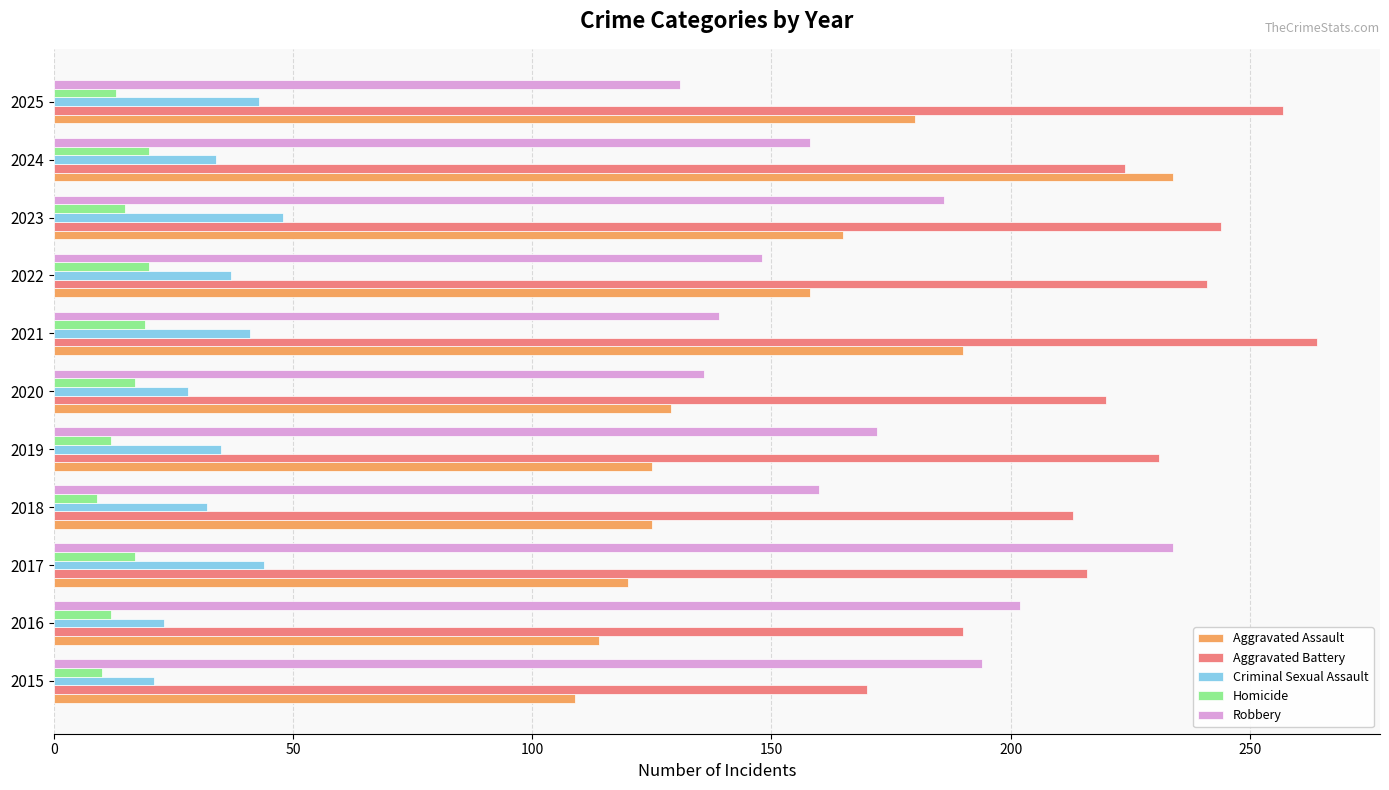

The Robbery series shows 269 at 2019. True or false?

False